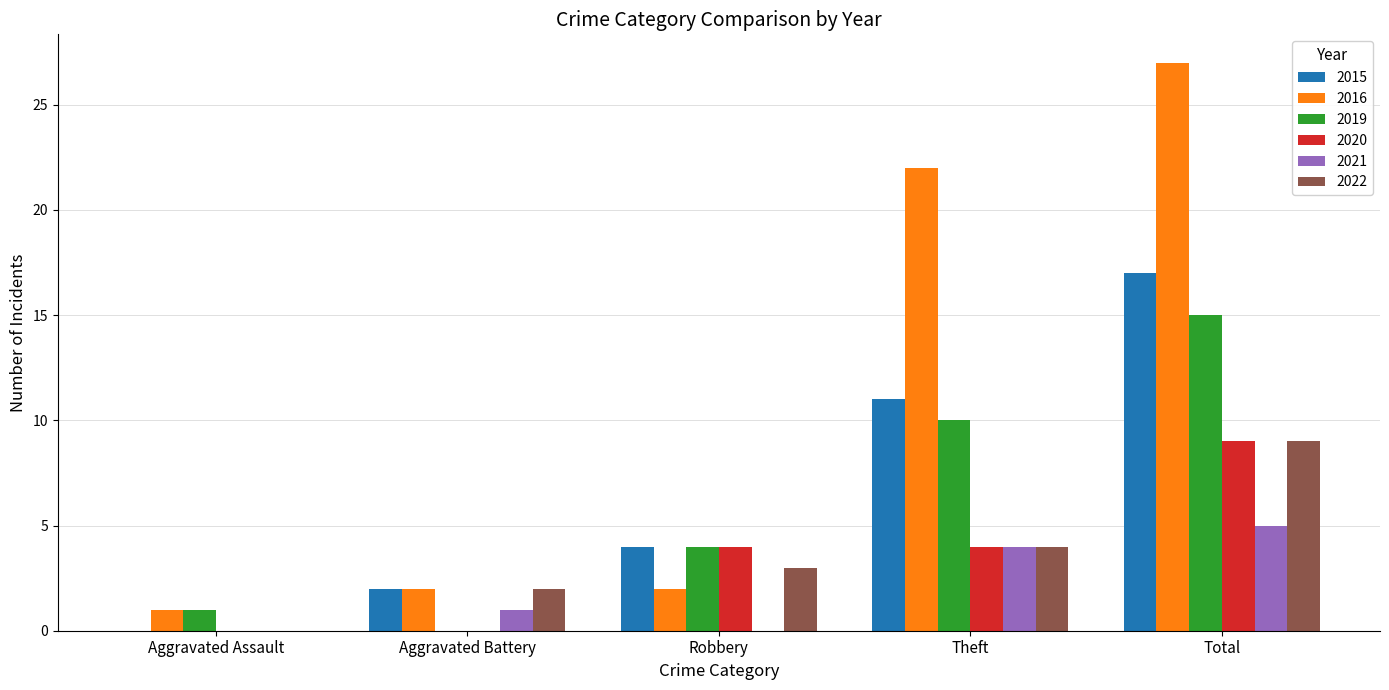

Reading right to left, extract all data points from this chart.

2015: 17	11	4	2	0
2016: 27	22	2	2	1
2019: 15	10	4	0	1
2020: 9	4	4	0	0
2021: 5	4	0	1	0
2022: 9	4	3	2	0